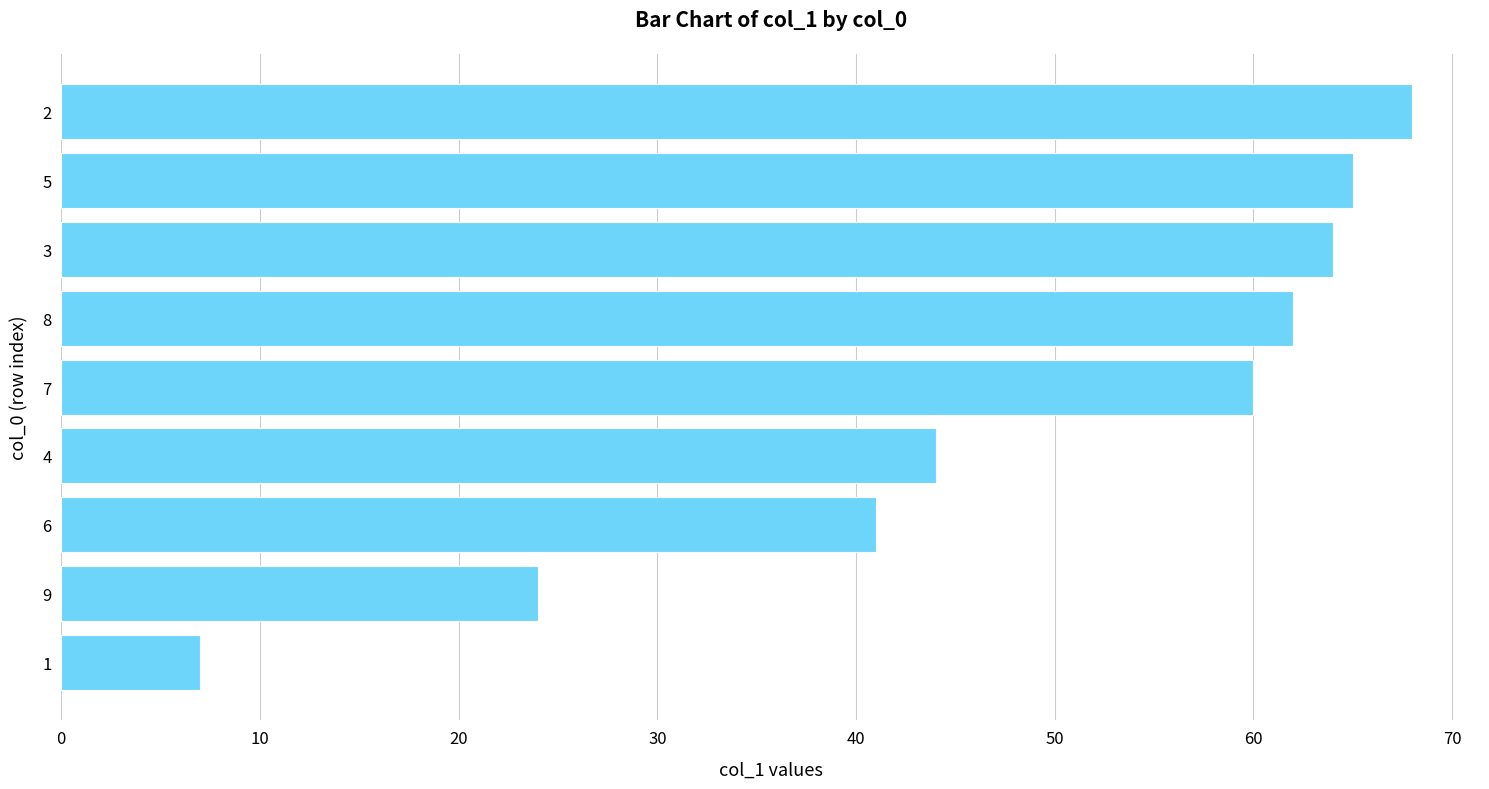

What is the difference between the maximum and minimum values?

61